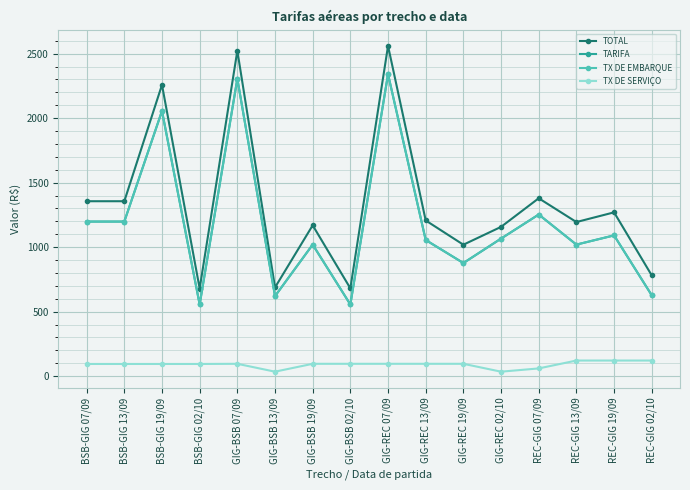

Which series has the largest total across all categories?

TOTAL